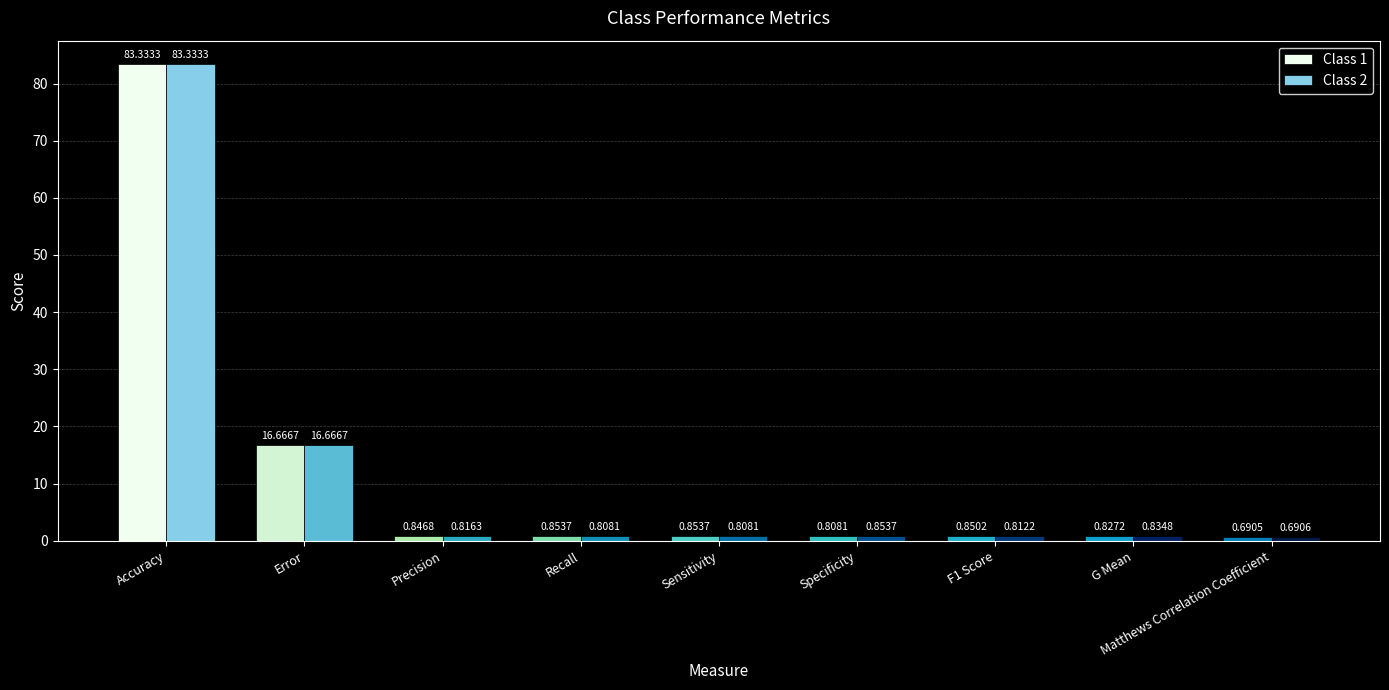

What is the difference between the maximum and minimum values in the Class 2 series?

82.6